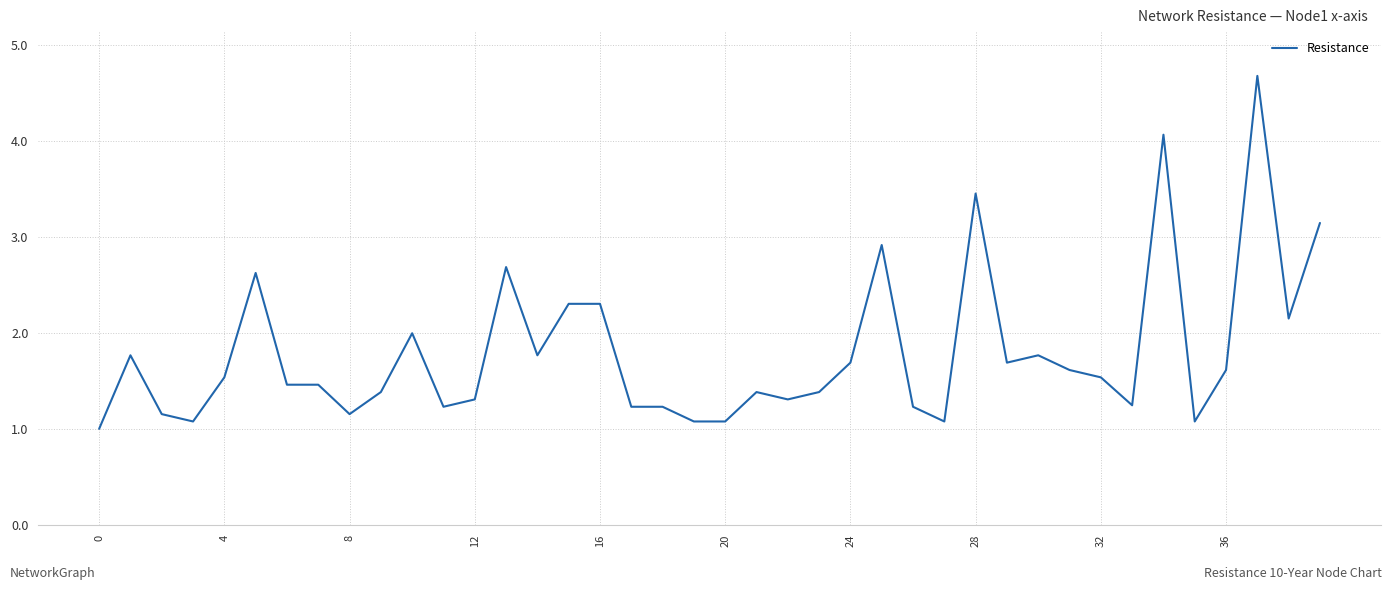

What is the difference between the maximum and minimum values?

3.7